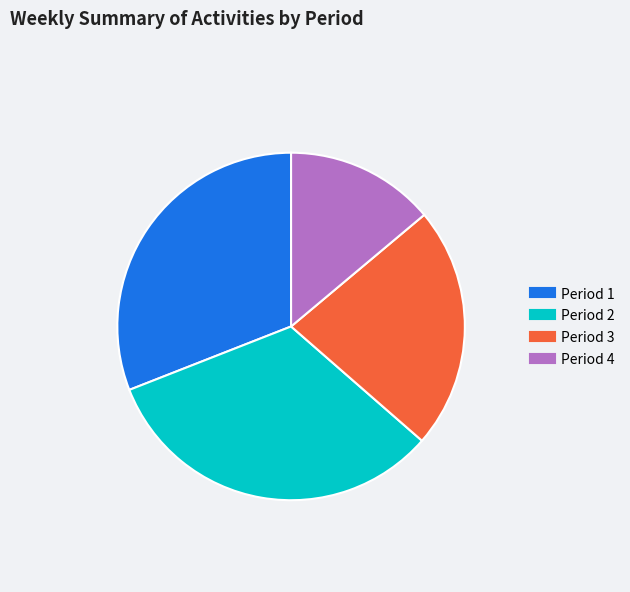

Is there a majority slice in this chart?

No